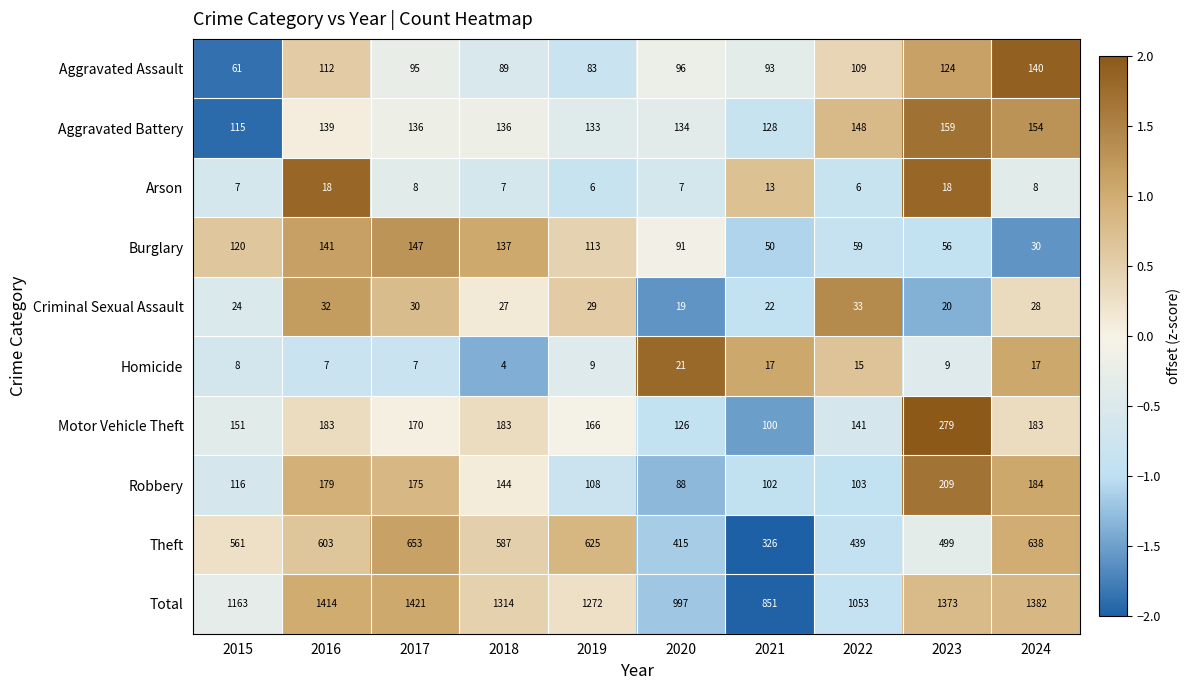

What is the difference between the maximum and minimum values in the Burglary series?

117